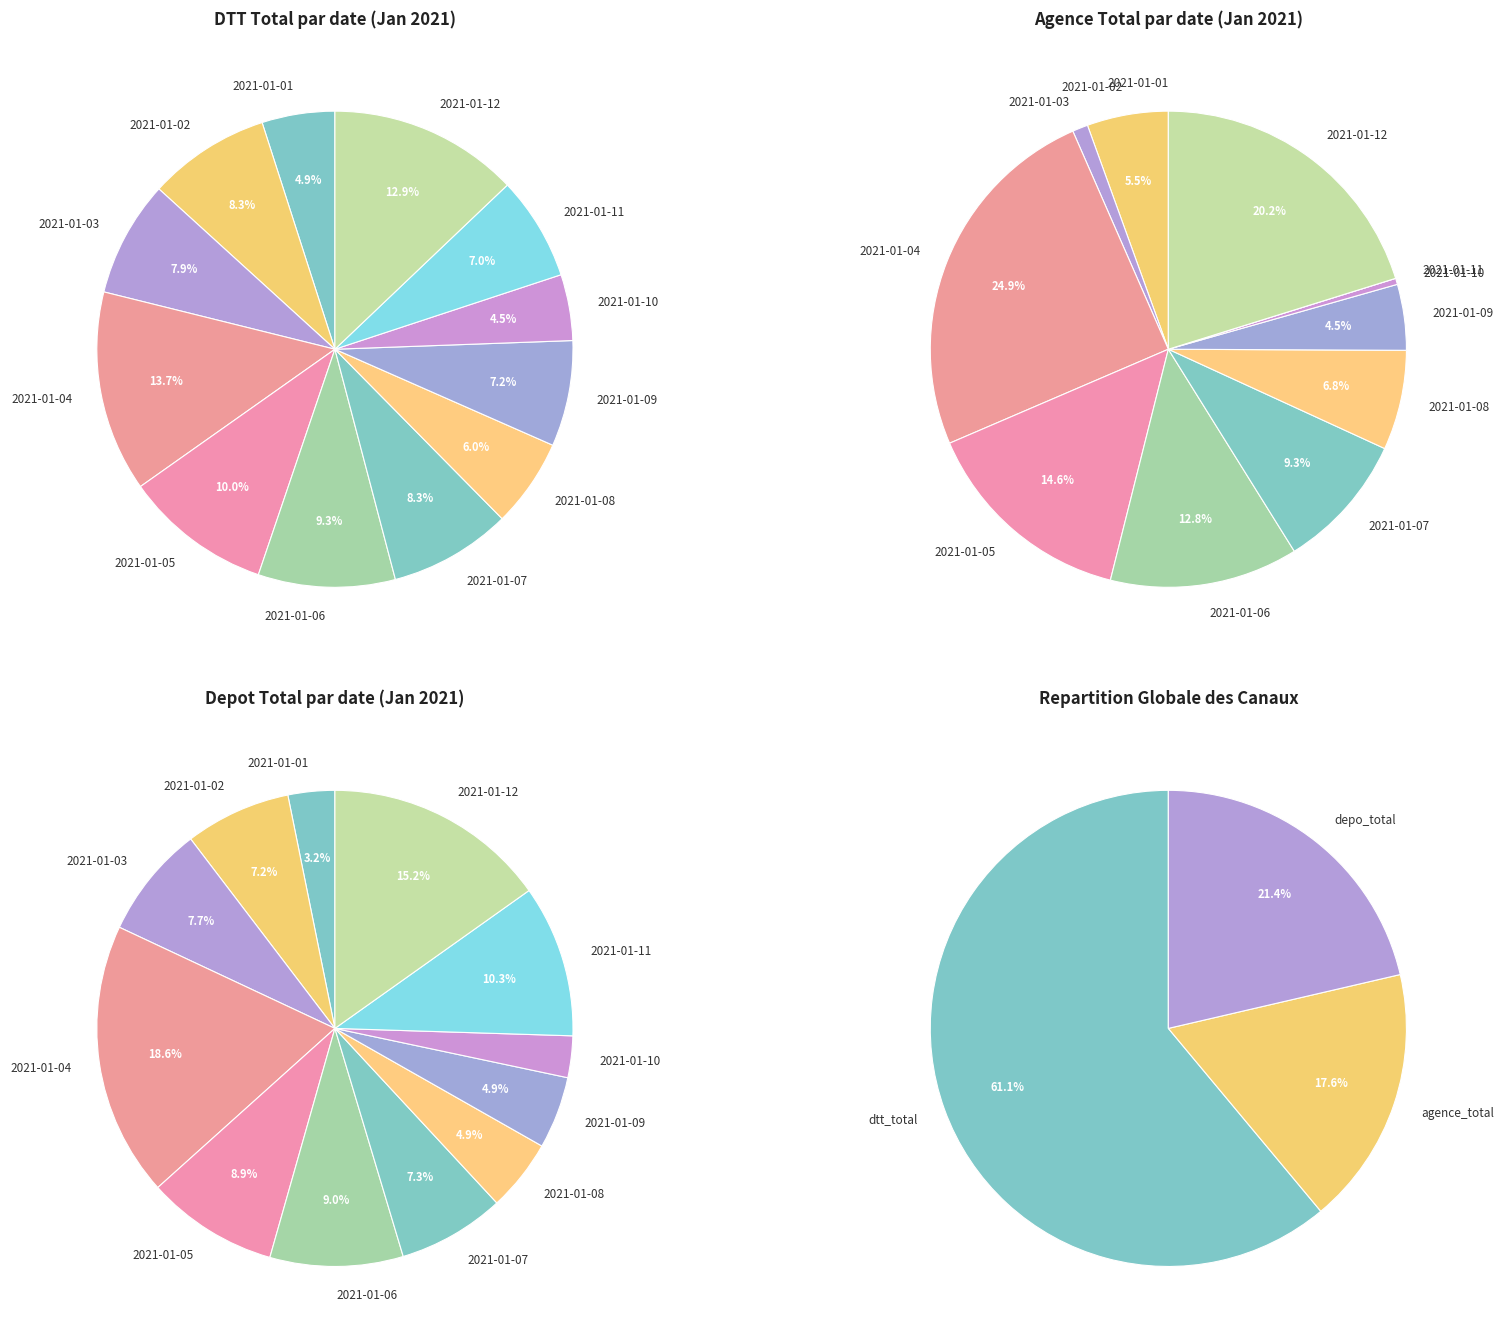

To the nearest percent, what is the difference between the largest and smallest slice percentages?

16%